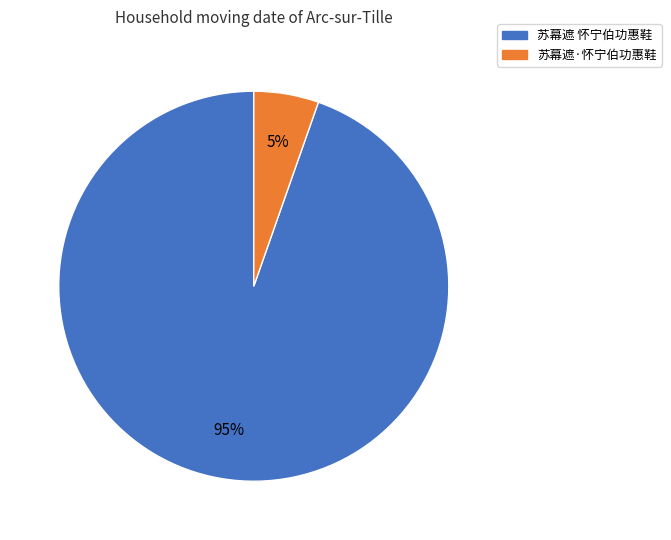

How many slices are in this pie chart?

2